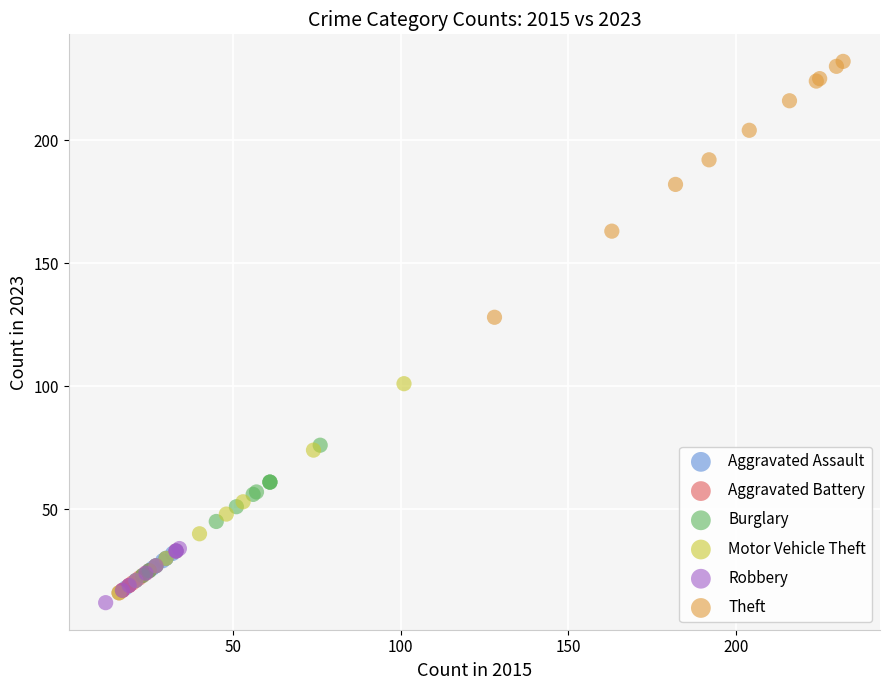

What are all the series names shown in the legend?

Aggravated Assault, Aggravated Battery, Burglary, Motor Vehicle Theft, Robbery, Theft